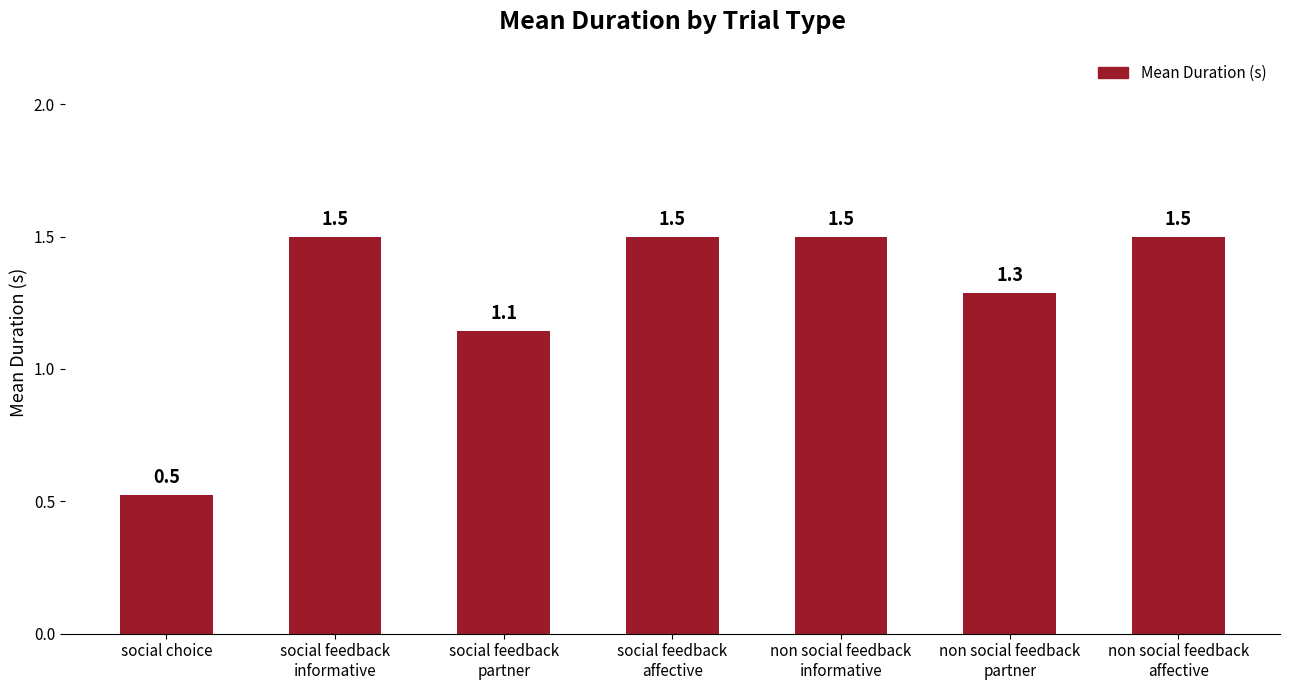

What is the difference between the maximum and minimum values?

1.0